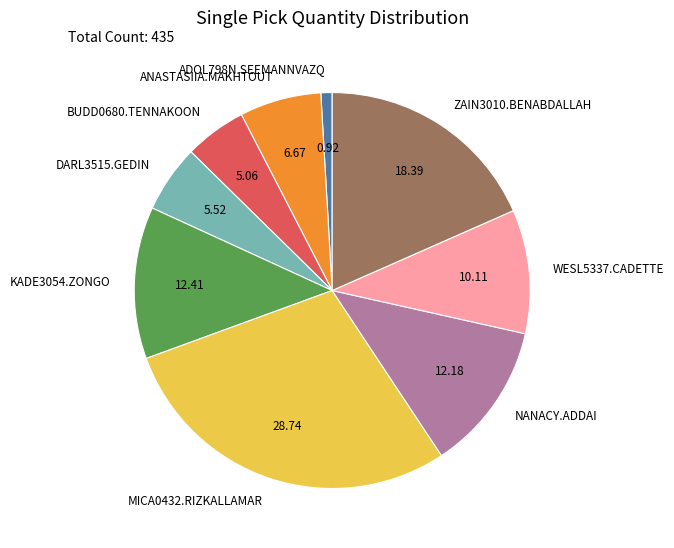

True or false: ADOL798N.SEEMANNVAZQ accounts for 1% of the total.

True